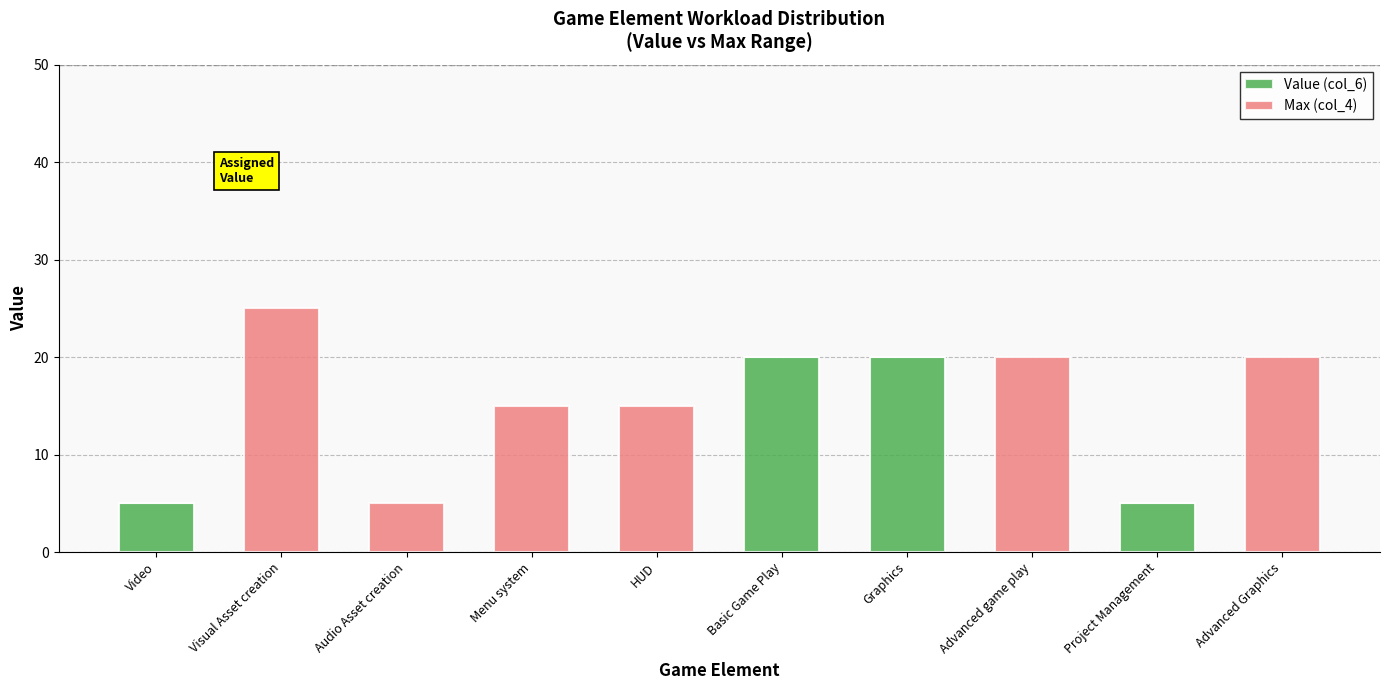

What is the total value across all series at Visual Asset creation?

25